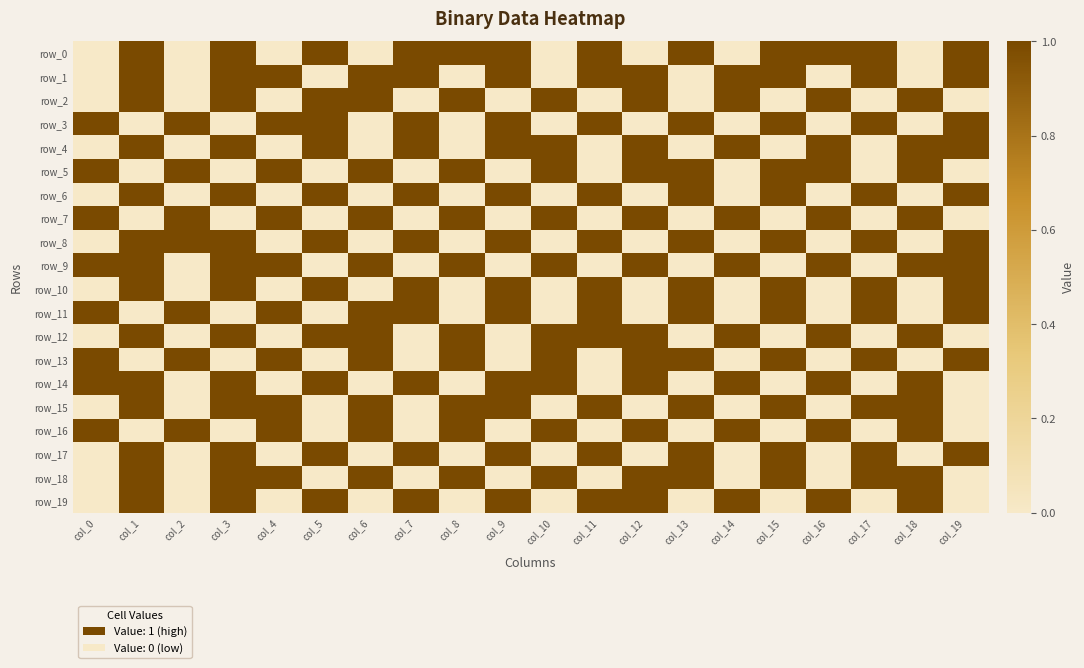

Where is row_0 nearest to the value 0?

col_0